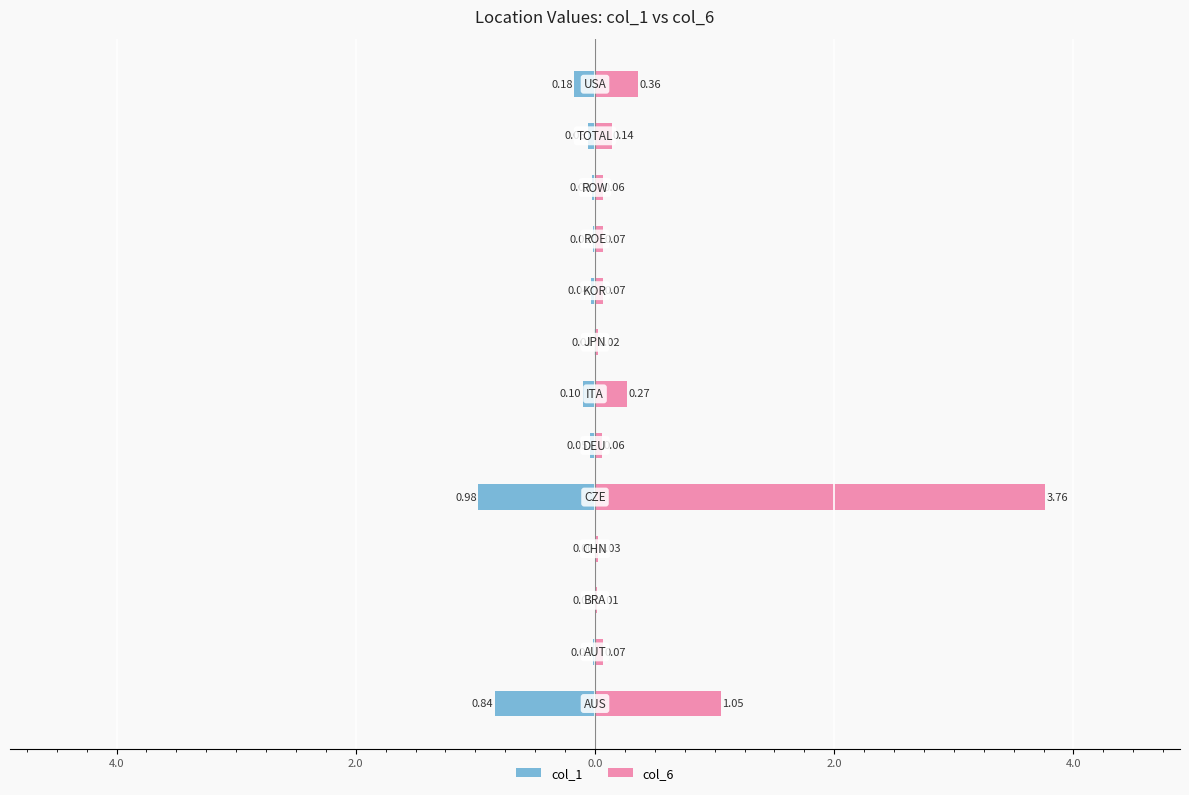

What are all the series names shown in the legend?

col_1, col_6